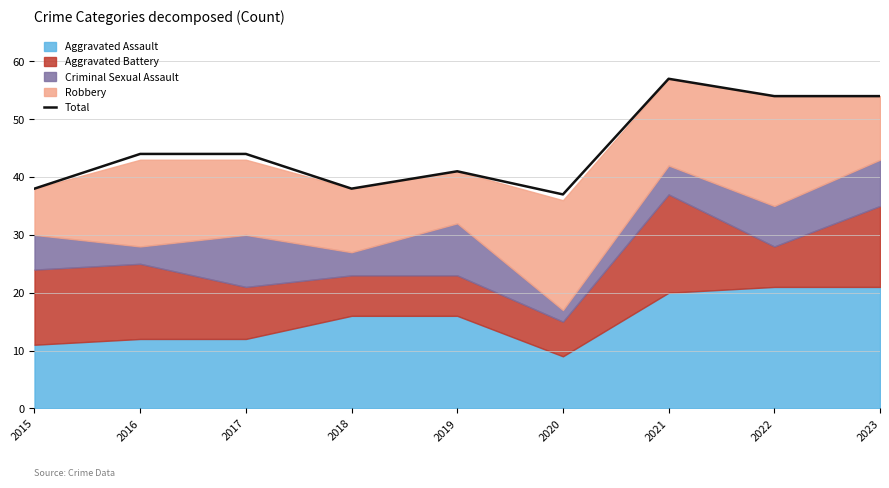

At which category does the chart reach its peak across all series?

2021